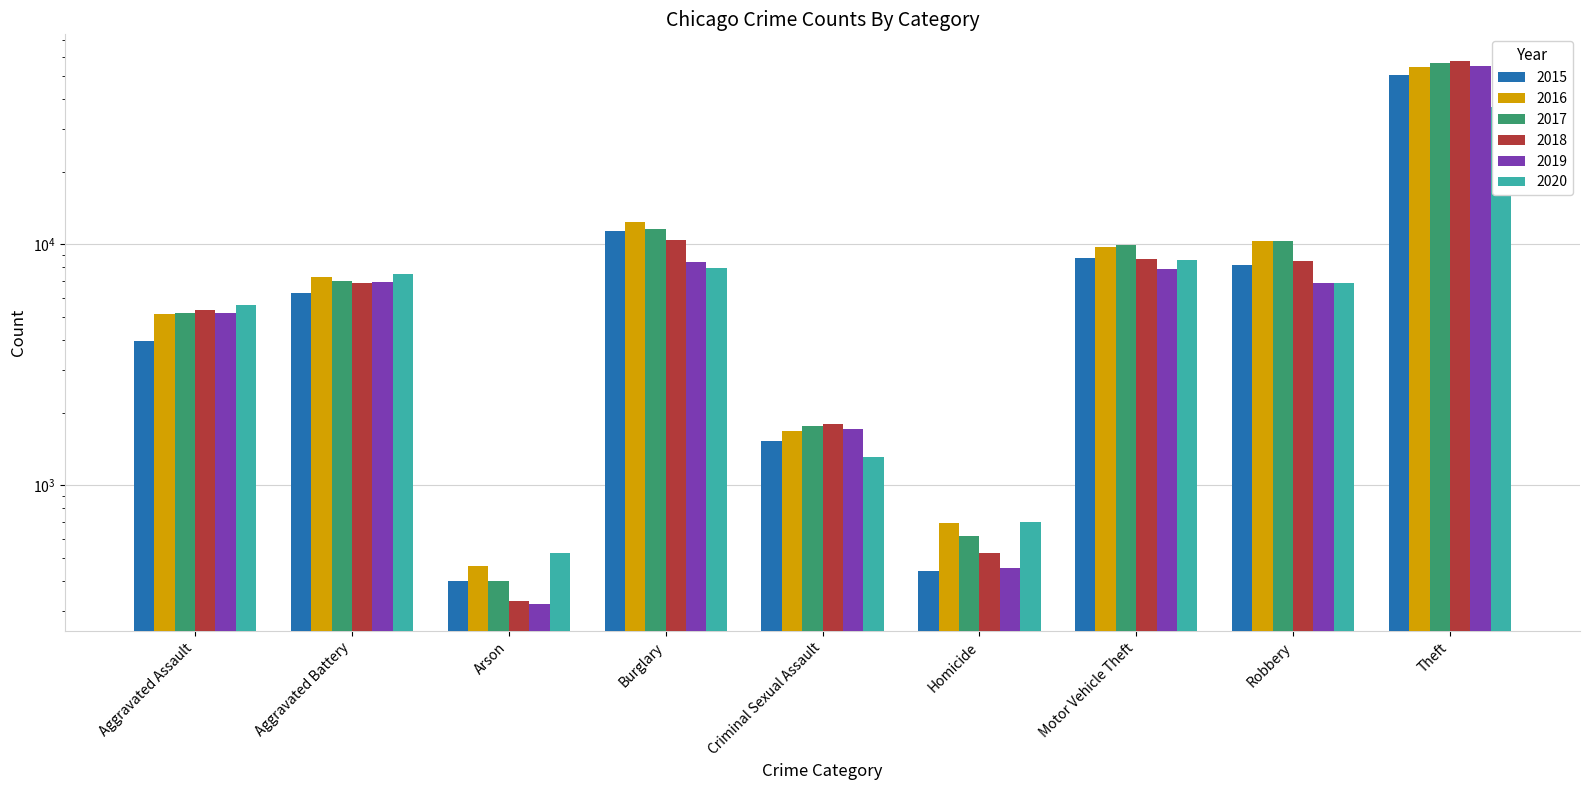

Which series changed the most between Robbery and Theft?

2018